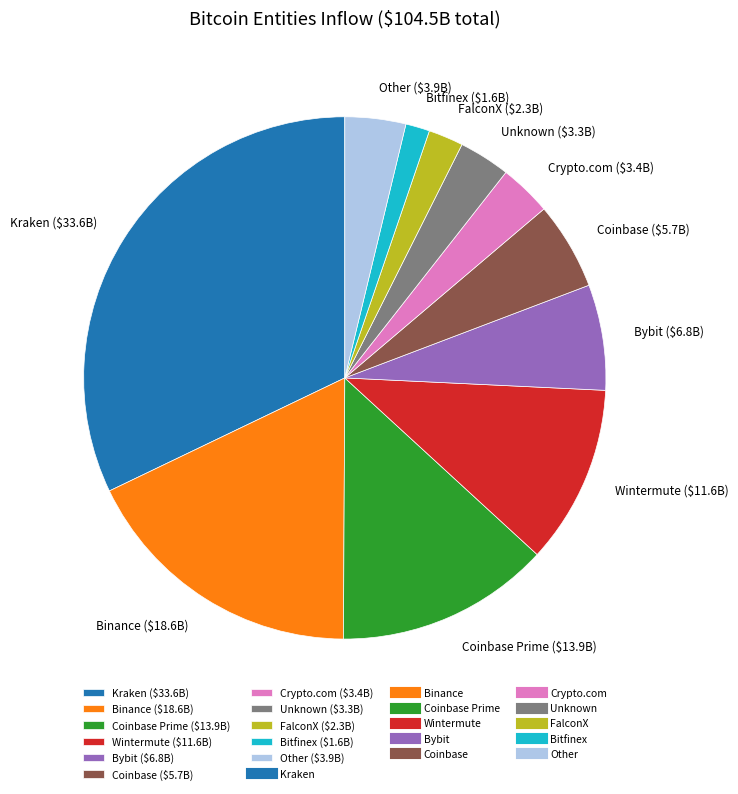

How many segments does this pie chart have?

11